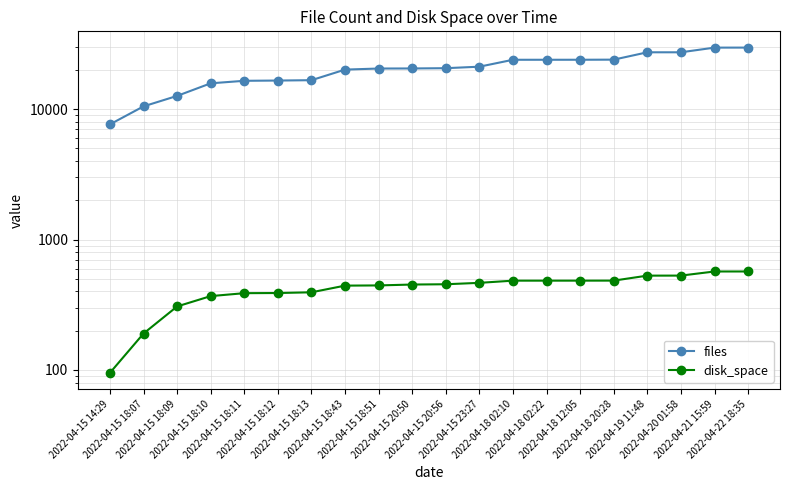

Between 2022-04-15 18:07 and 2022-04-15 18:51, which is larger?

2022-04-15 18:51